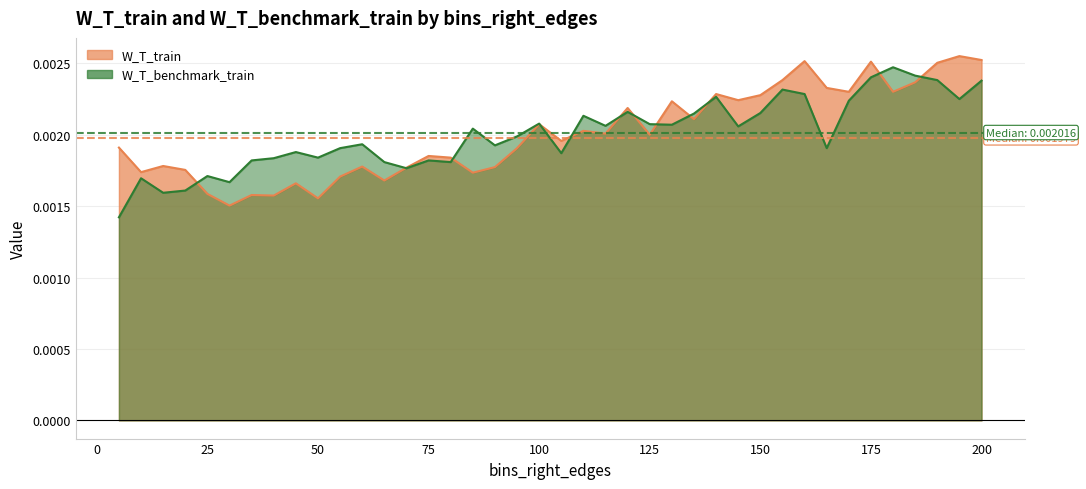

The W_T_benchmark_train series shows 0.0 at 125. True or false?

True